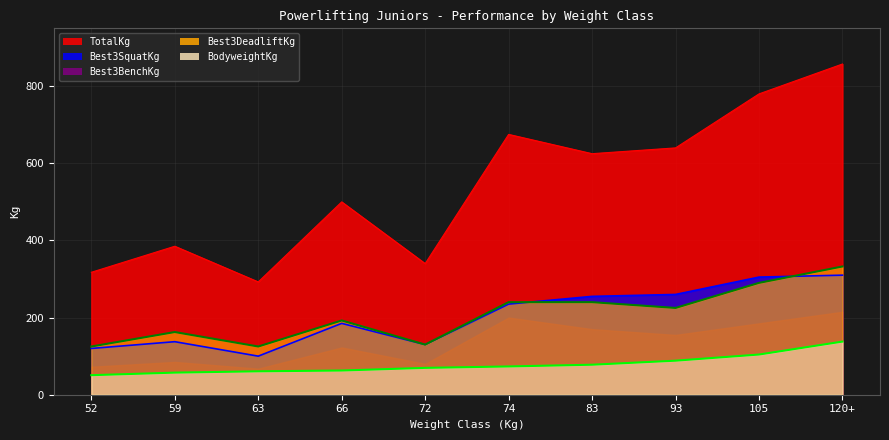

Which series has the widest spread of values?

TotalKg